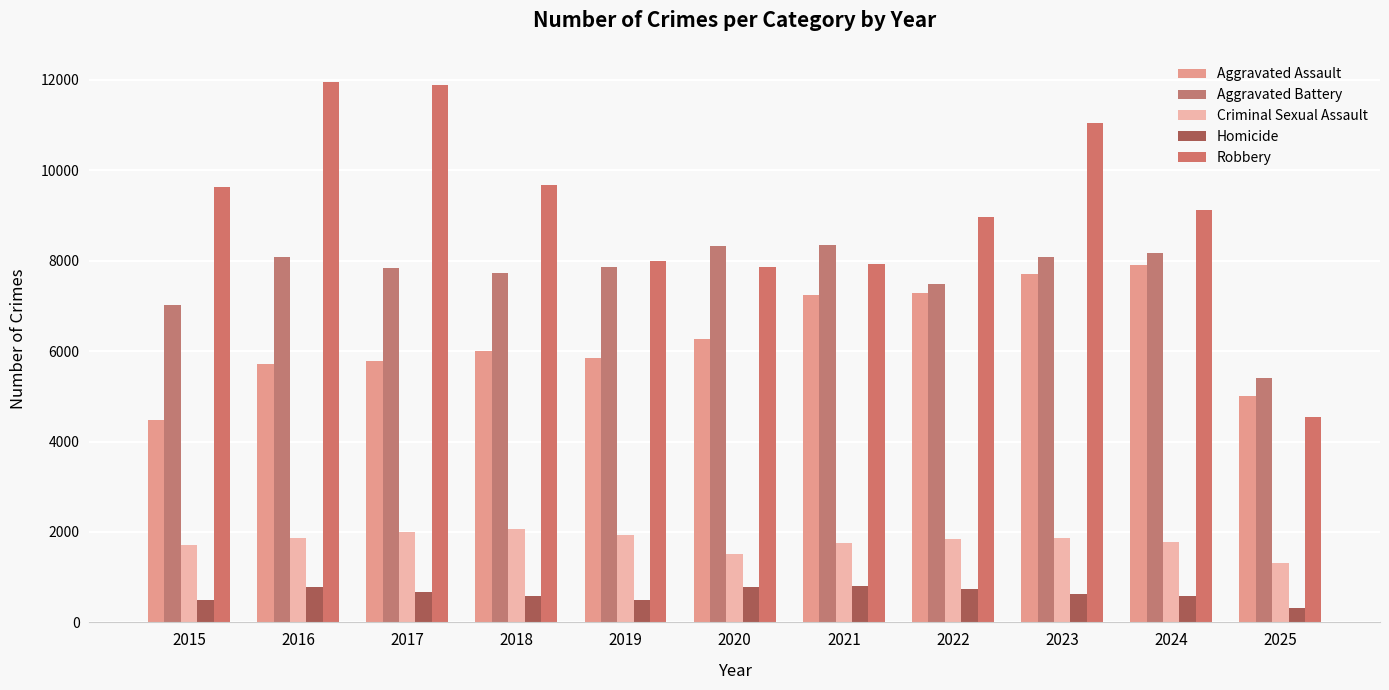

What is the highest value of the Aggravated Battery series?

8348